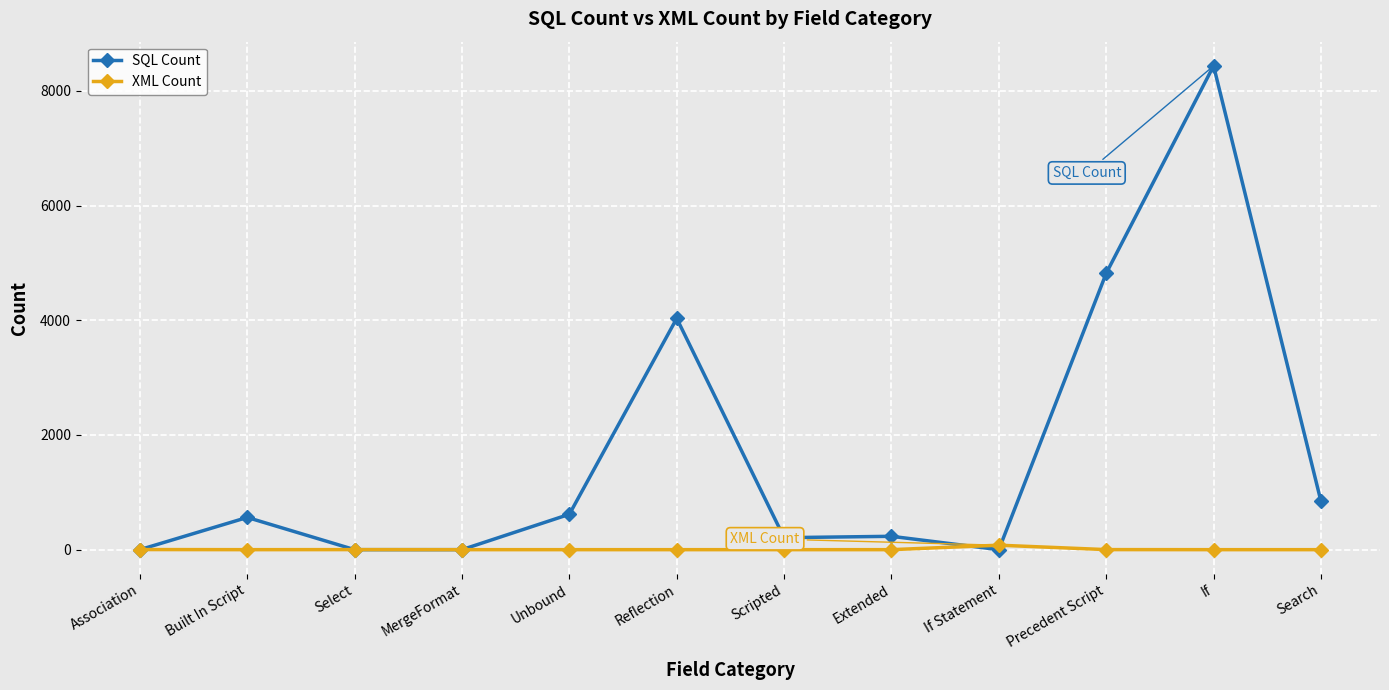

Which category has the highest value in the SQL Count series?

If